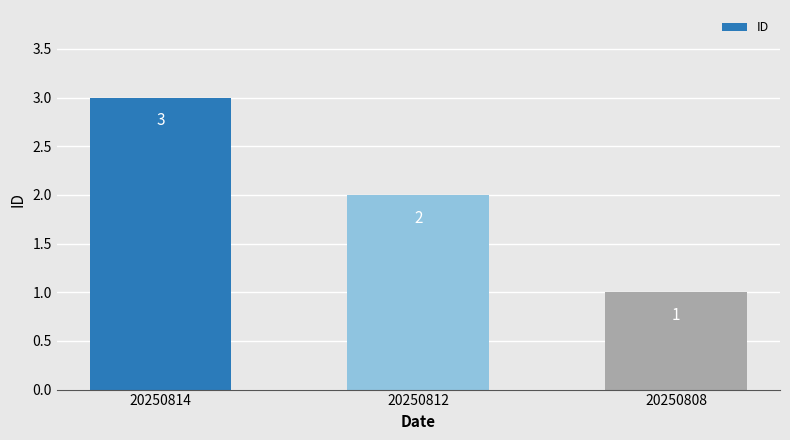

Does the chart contain any negative values?

No